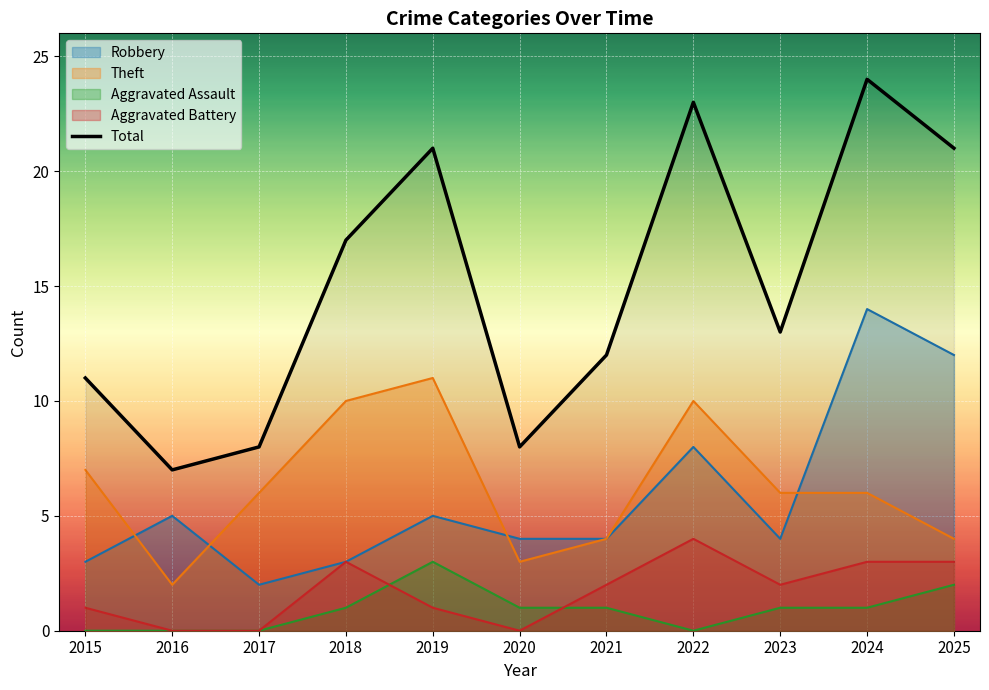

Where is the first local minimum?

2016